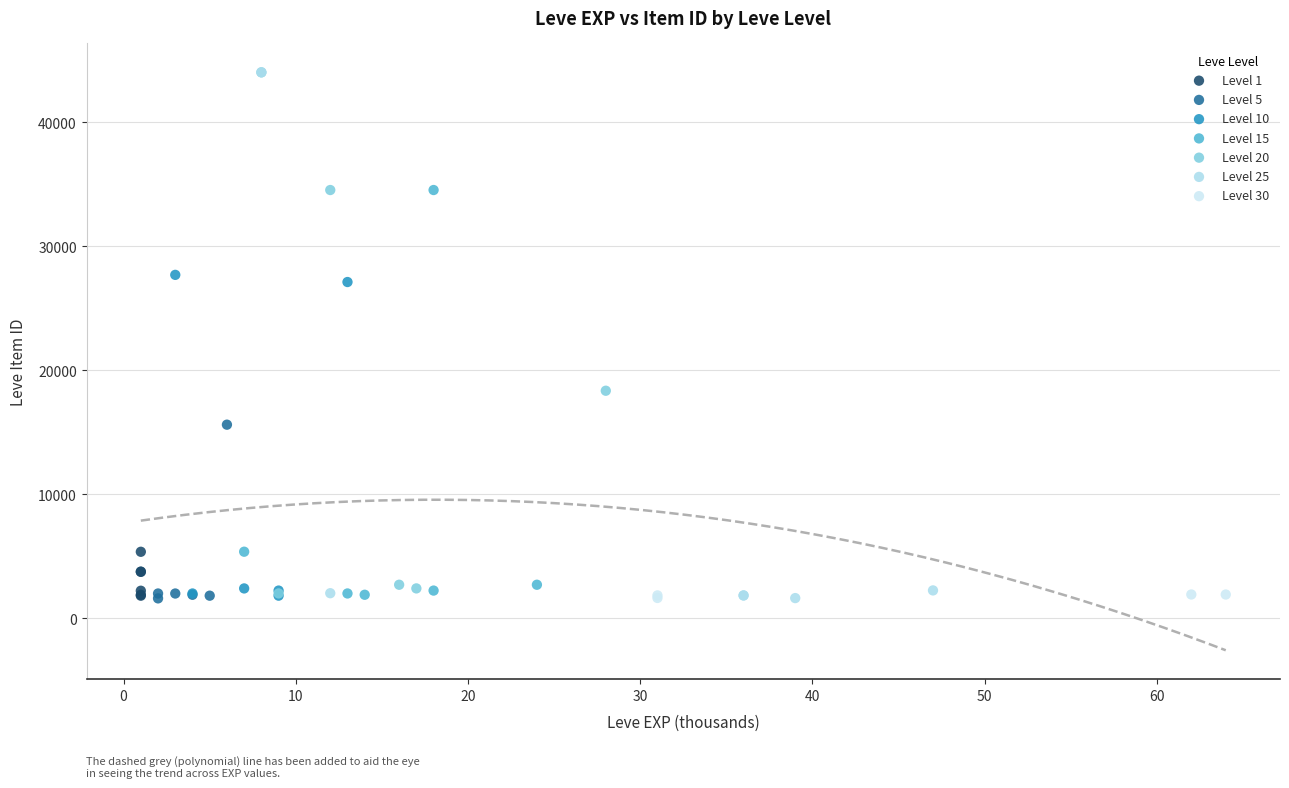

What are all the series names shown in the legend?

Level 1, Level 5, Level 10, Level 15, Level 20, Level 25, Level 30